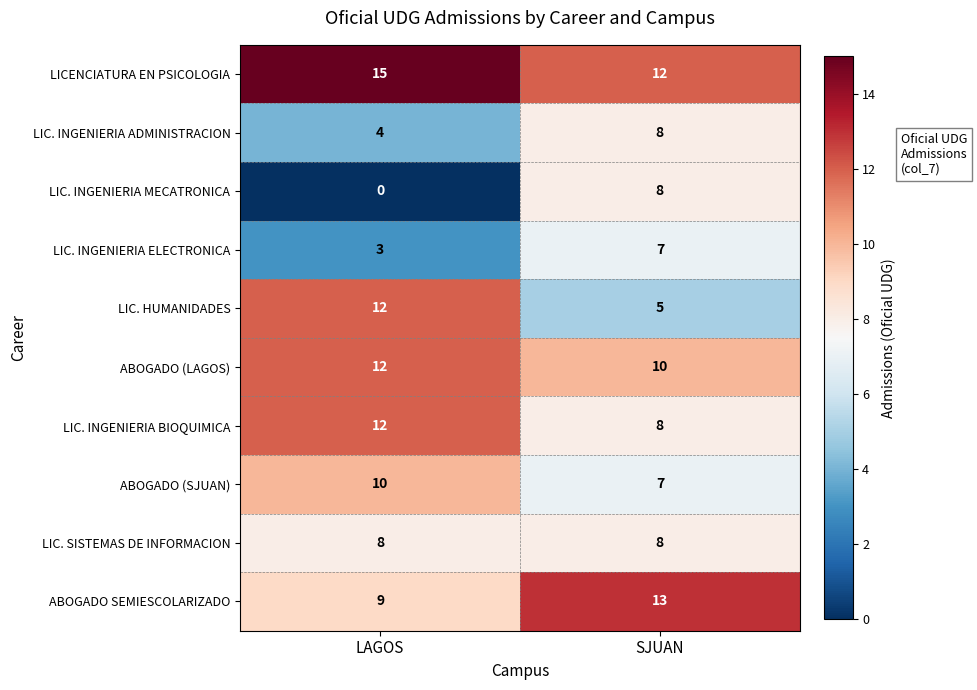

What is the approximate value of LIC. INGENIERIA ELECTRONICA at LAGOS?

3